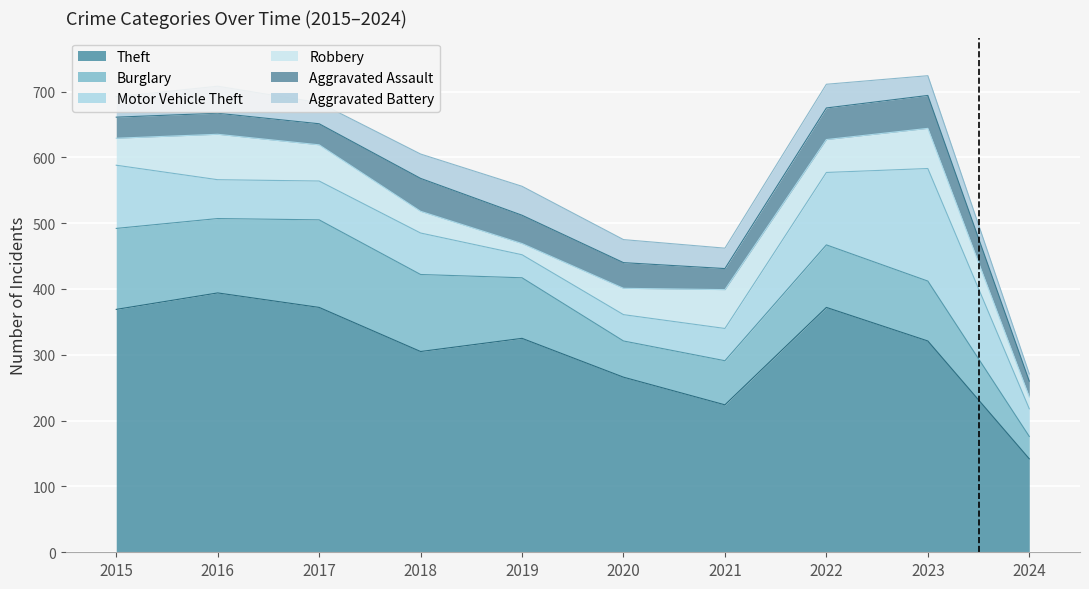

True or false: Robbery and Burglary cross at least once.

False